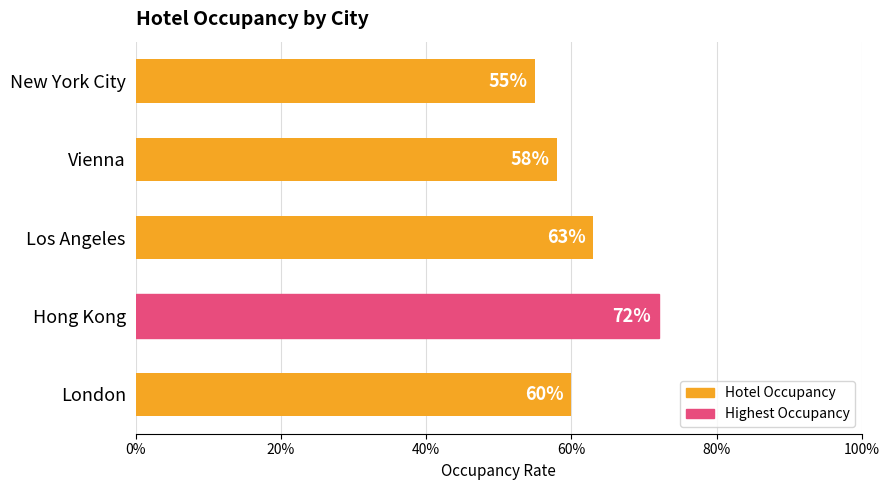

Are the bars horizontal?

Yes